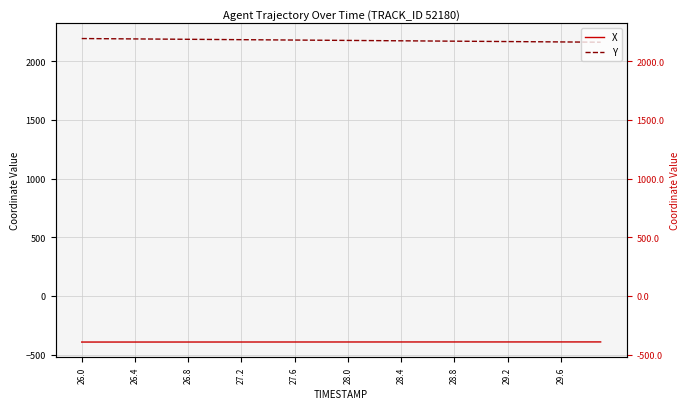

Which series has the largest total across all categories?

Y